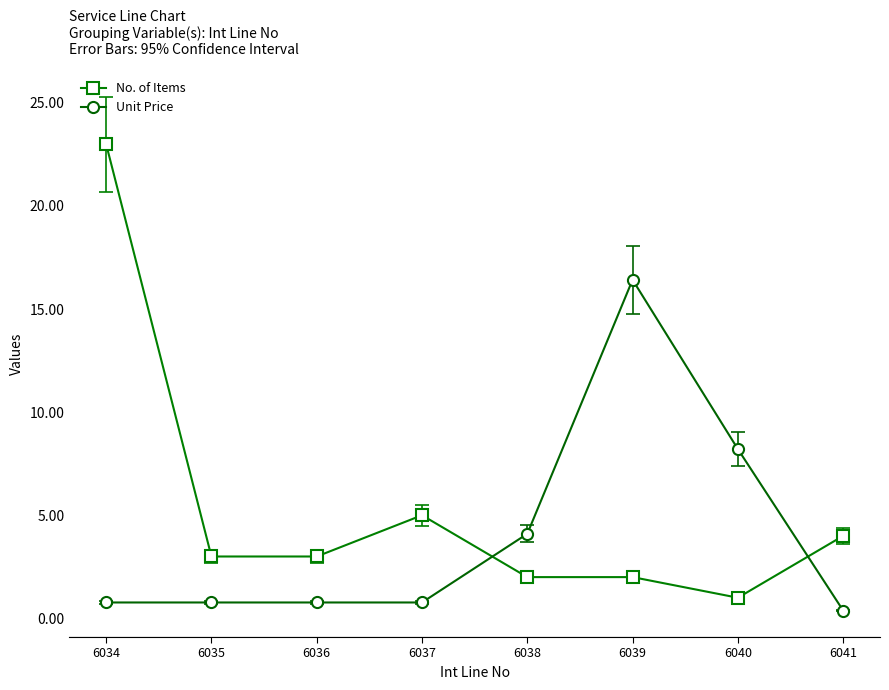

What is the lowest value of the No. of Items series?

1.0